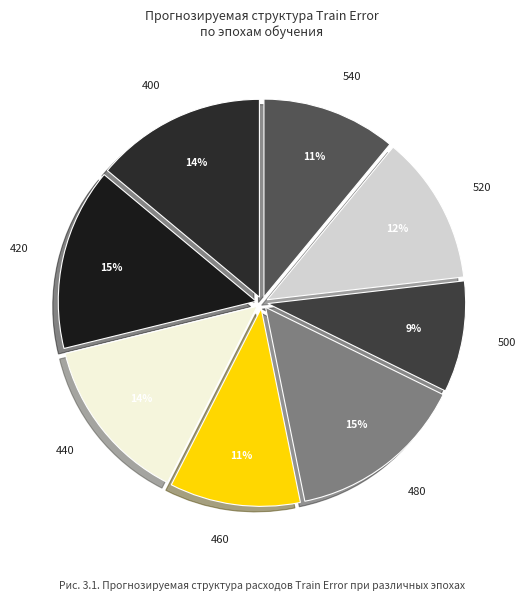

The 480 slice represents 6% of the pie. True or false?

False